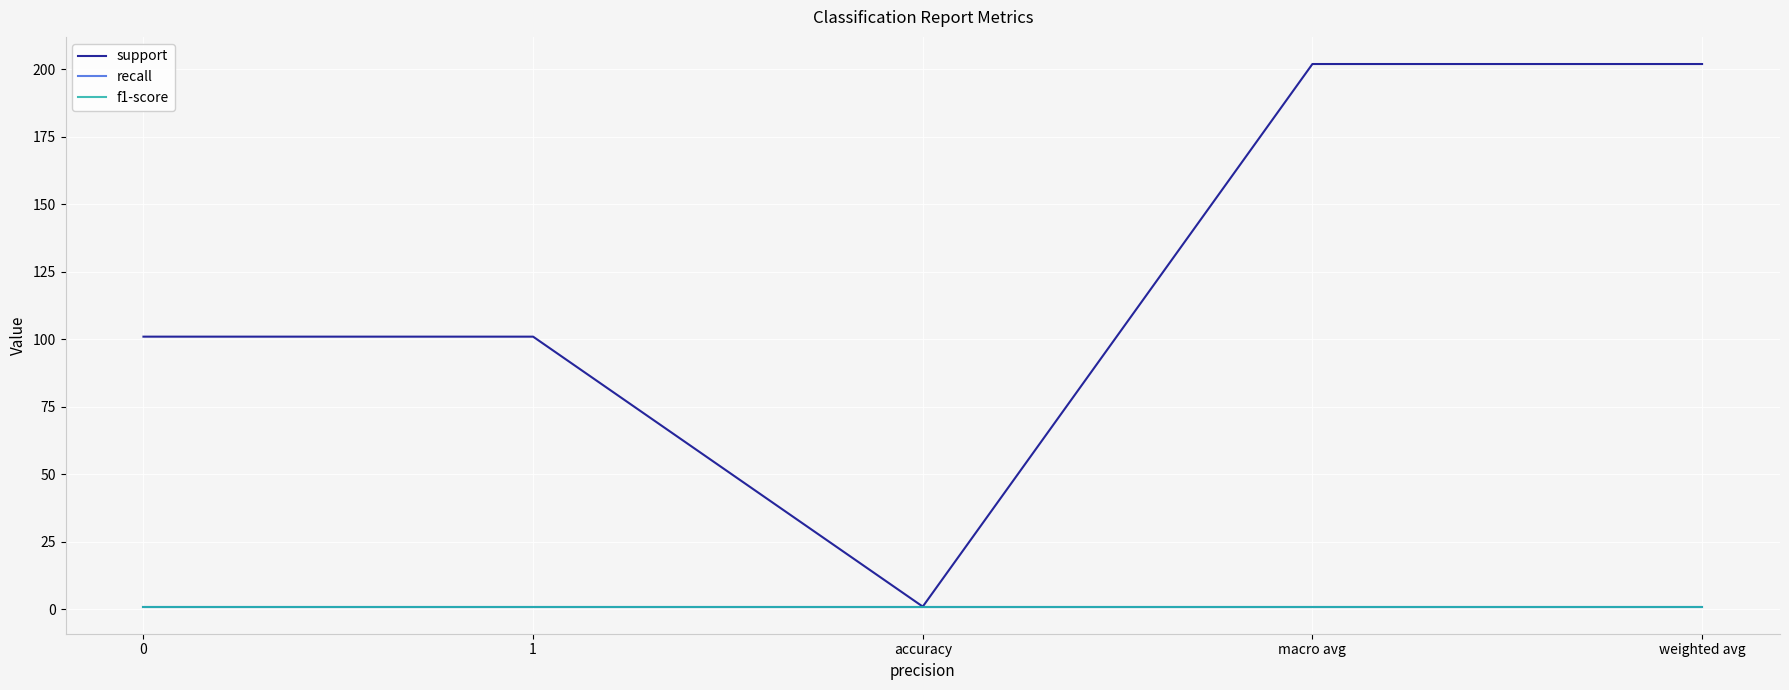

Does the chart have visible grid lines?

Yes